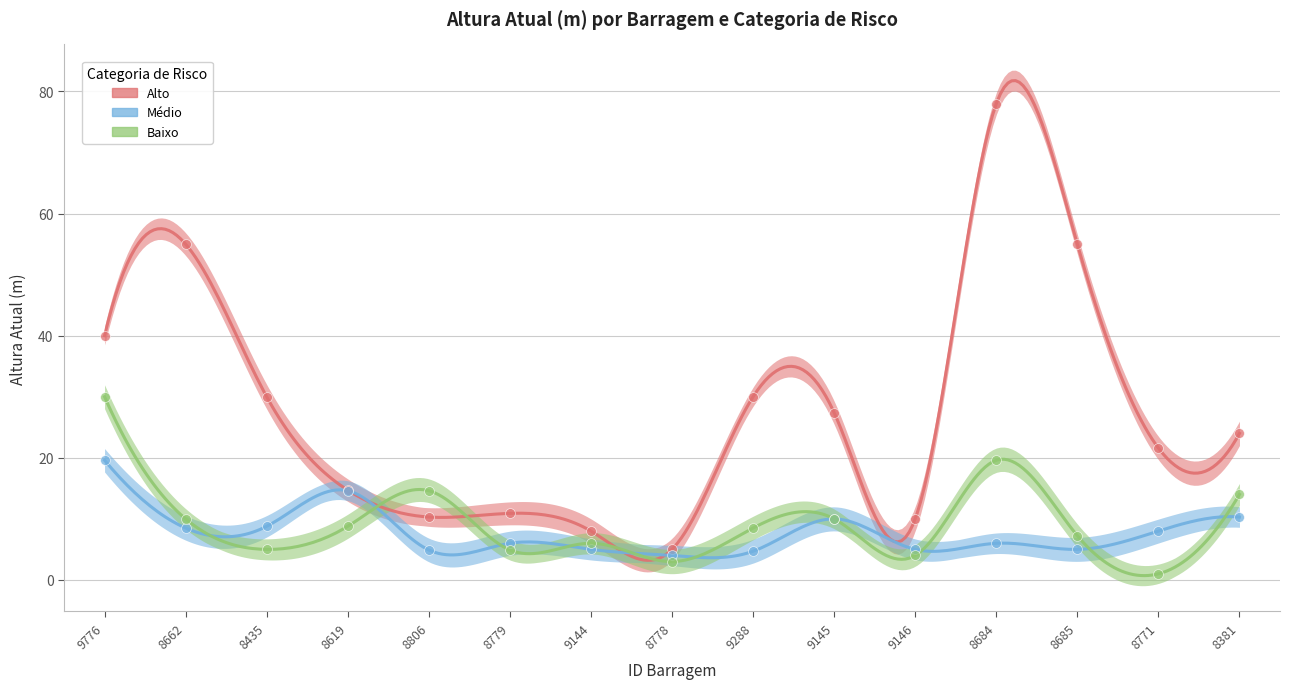

At how many categories does at least one series exceed 73?

1